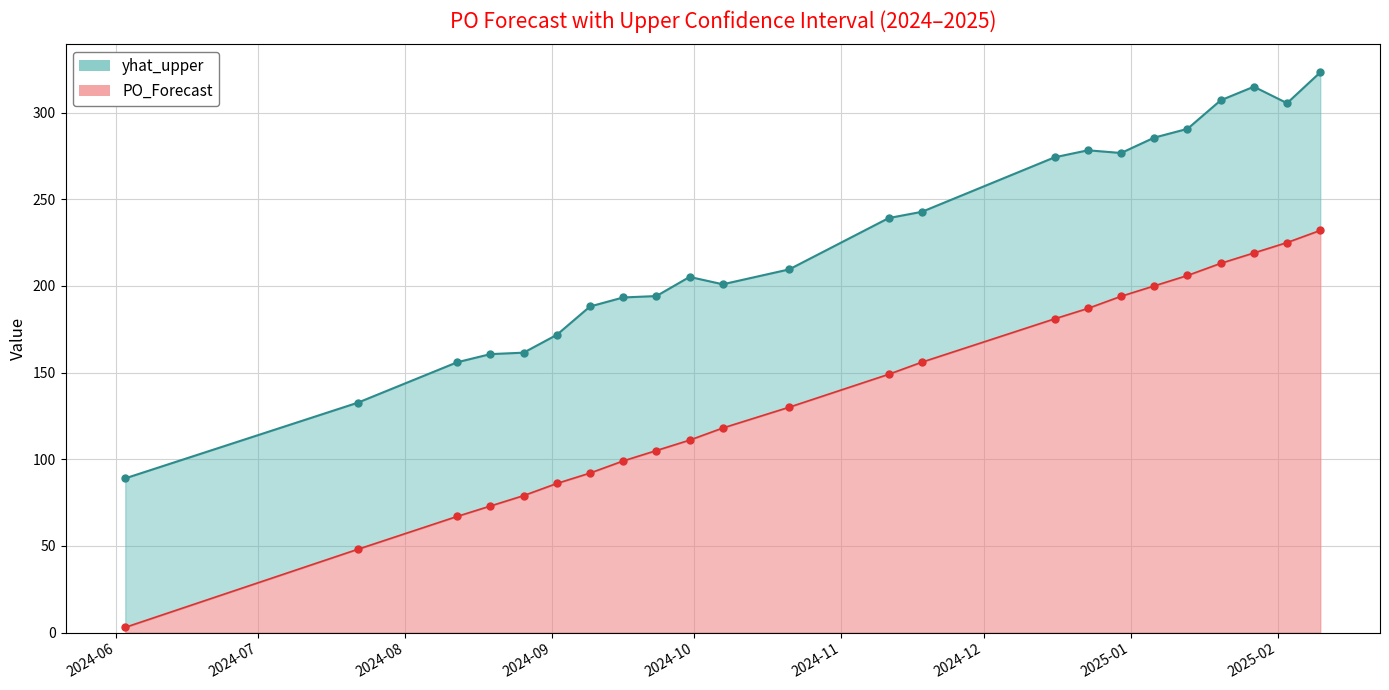

Rank the categories by yhat_upper value from lowest to highest.

2024-06-03, 2024-07-22, 2024-08-12, 2024-08-19, 2024-08-26, 2024-09-02, 2024-09-09, 2024-09-16, 2024-09-23, 2024-10-07, 2024-09-30, 2024-10-21, 2024-11-11, 2024-11-18, 2024-12-16, 2024-12-30, 2024-12-23, 2025-01-06, 2025-01-13, 2025-02-03, 2025-01-20, 2025-01-27, 2025-02-10